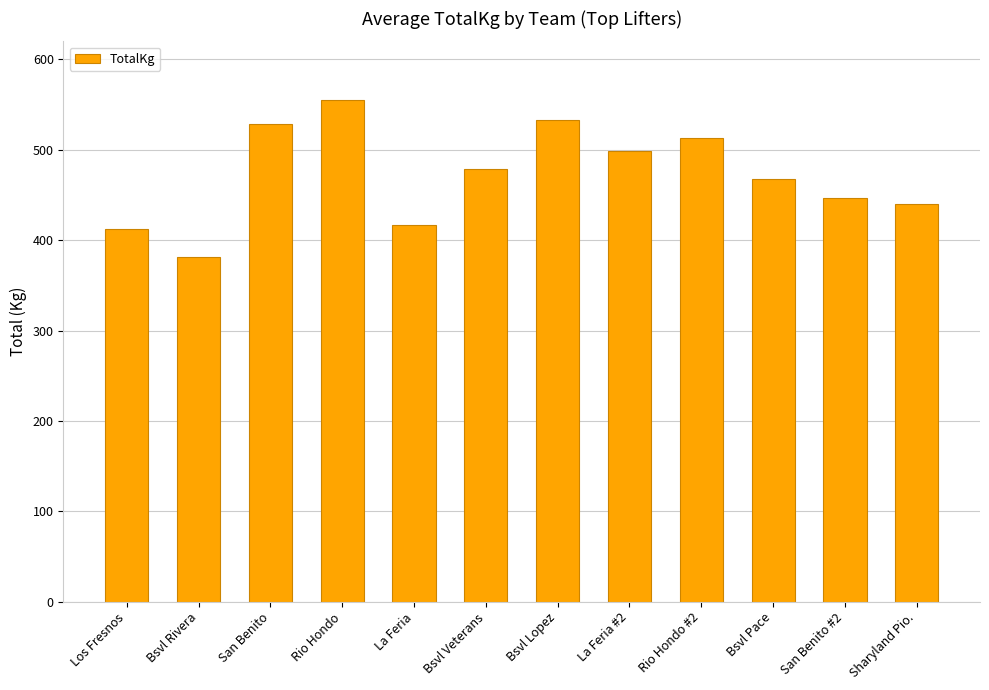

What is the difference between the maximum and minimum values?

174.6